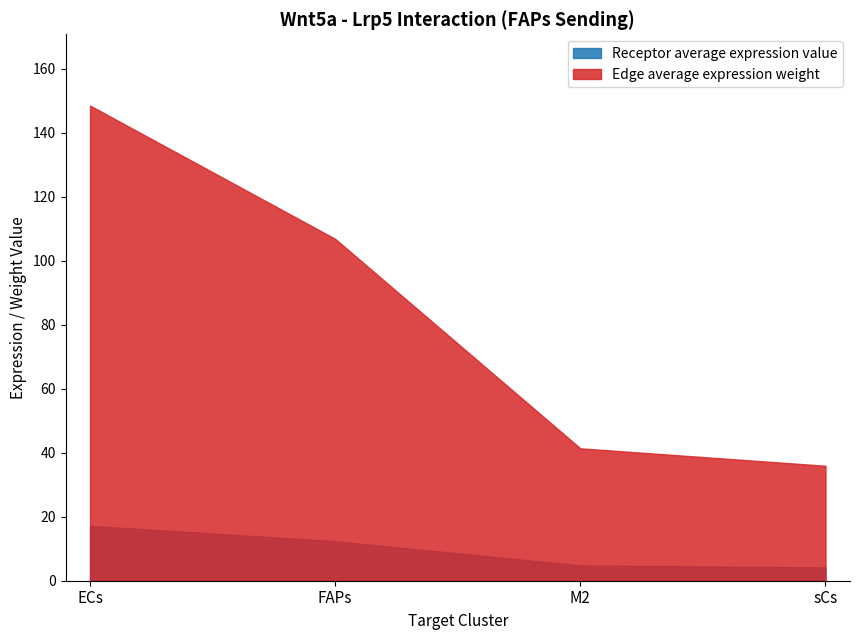

At which category is the sum across all series the highest?

ECs